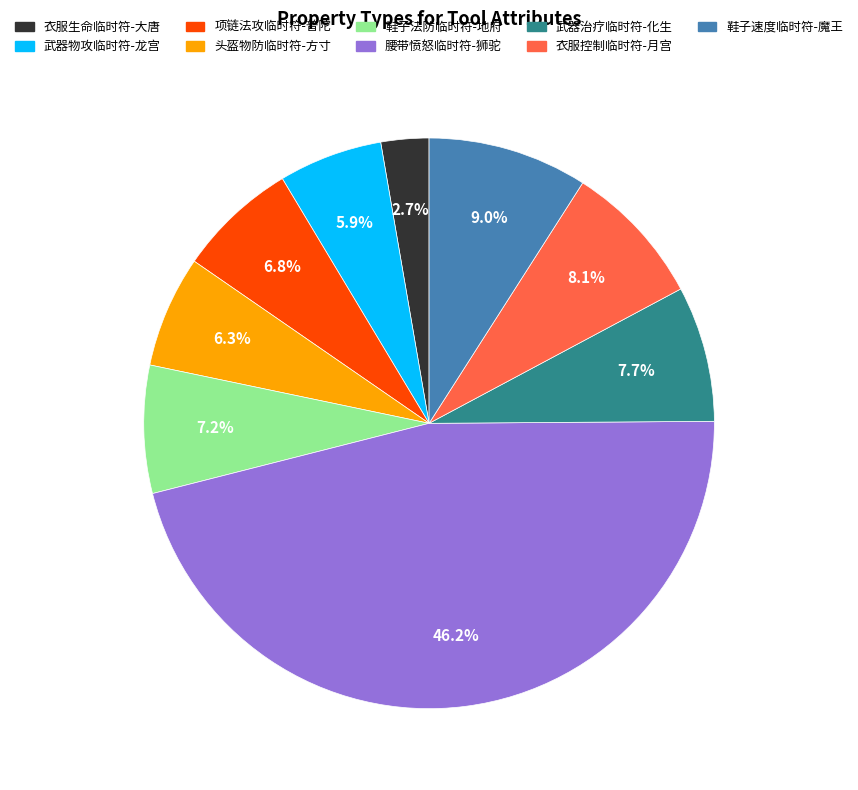

Does any single category account for the majority?

No